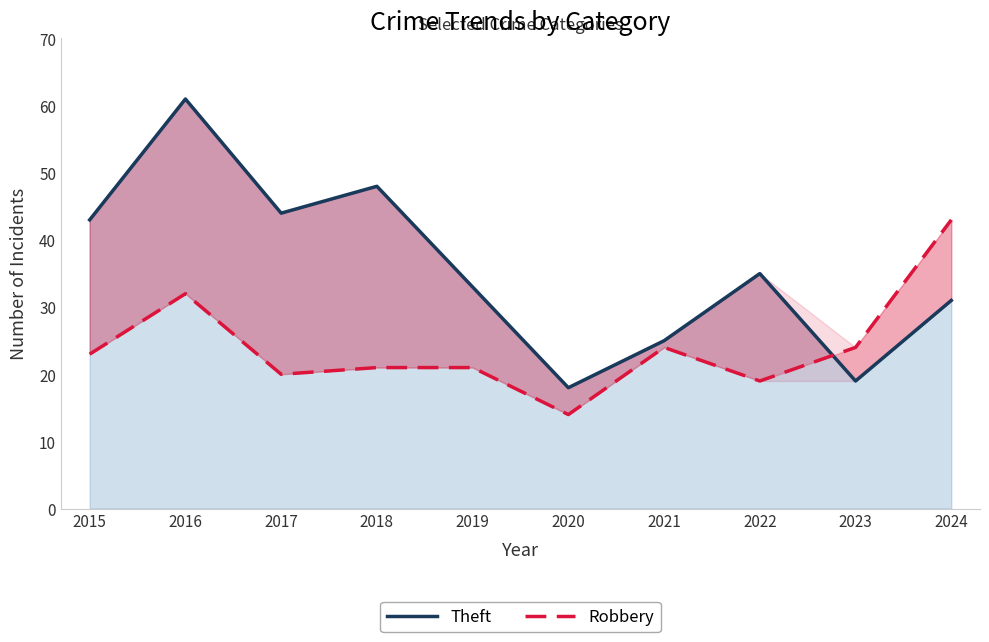

The value of Theft at 2015 is 43. True or false?

True